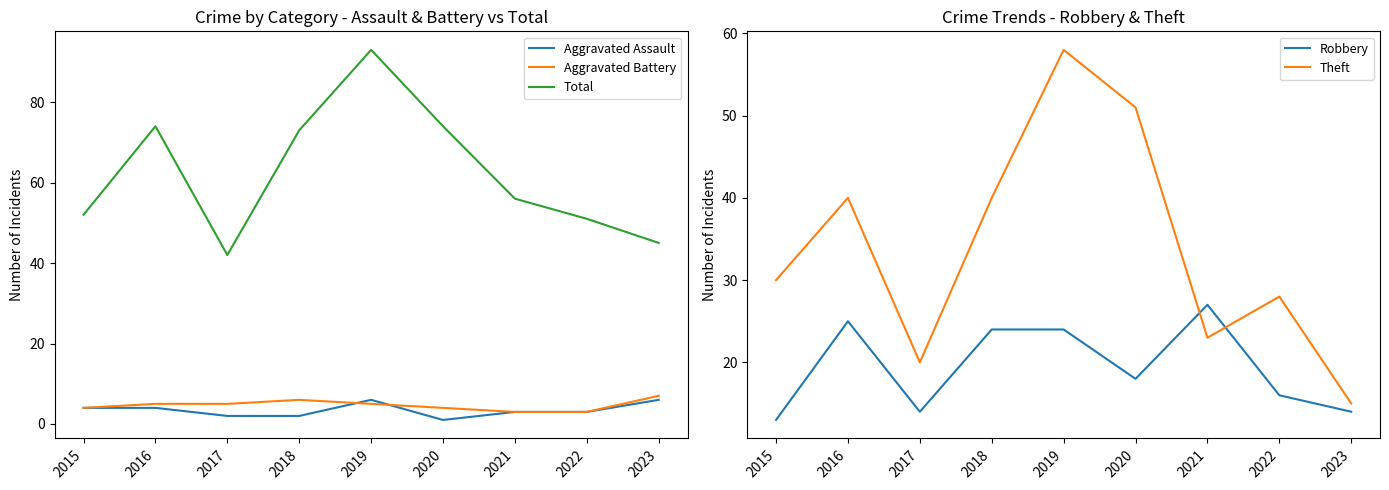

What are all the series names shown in the legend?

Aggravated Assault, Aggravated Battery, Total, Robbery, Theft